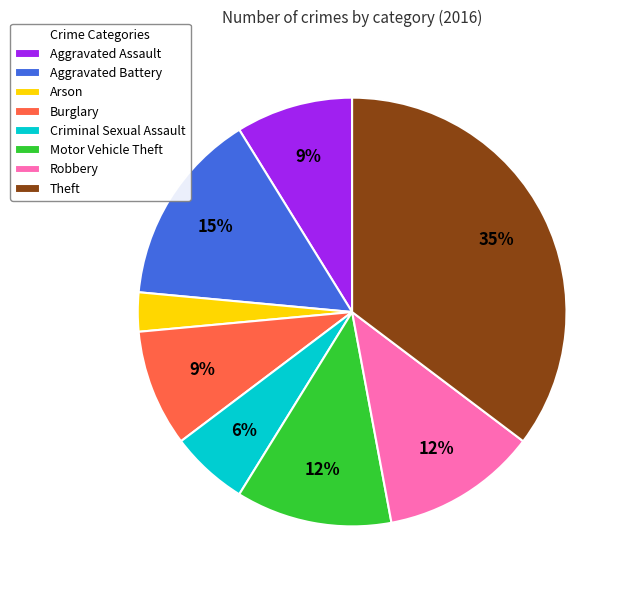

Which has a higher value, Criminal Sexual Assault or Aggravated Assault?

Aggravated Assault